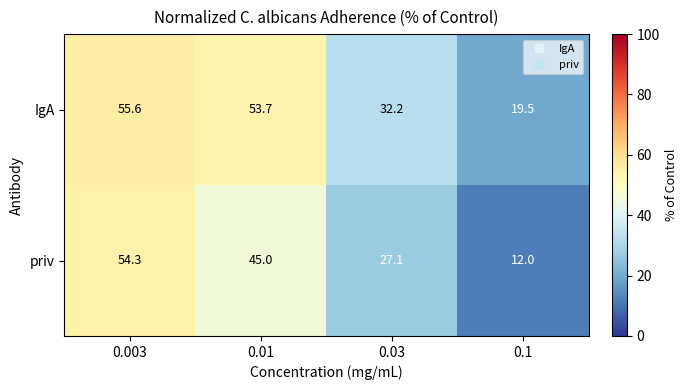

Reading left to right, extract all data points from this chart.

IgA: 0.003=55.6	0.01=53.7	0.03=32.2	0.1=19.5
priv: 0.003=54.3	0.01=45.0	0.03=27.1	0.1=12.0